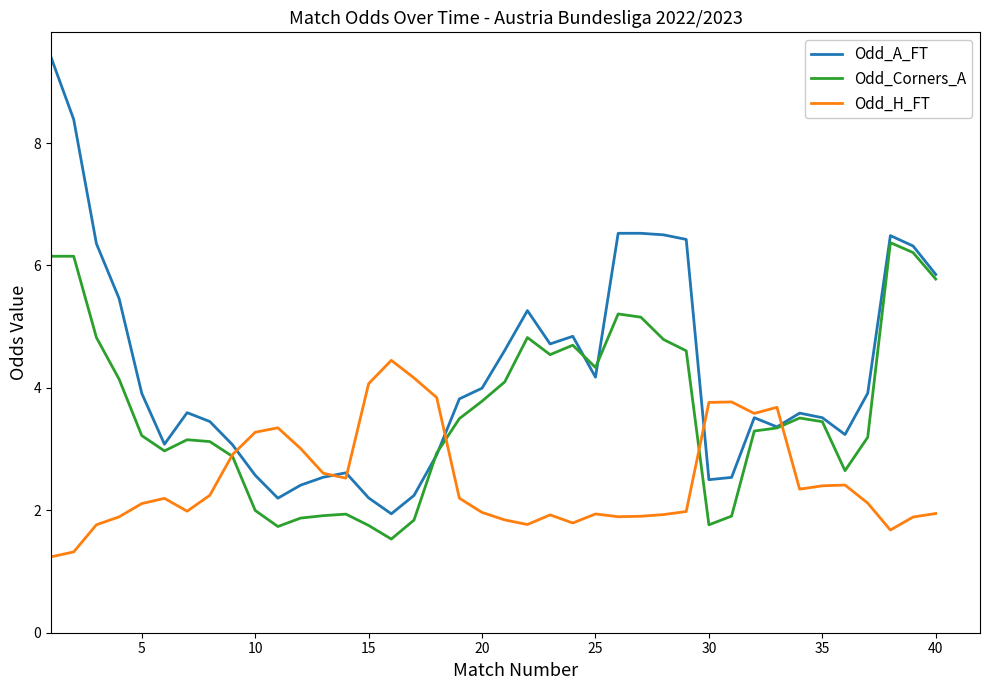

Which series has the largest total across all categories?

Odd_A_FT